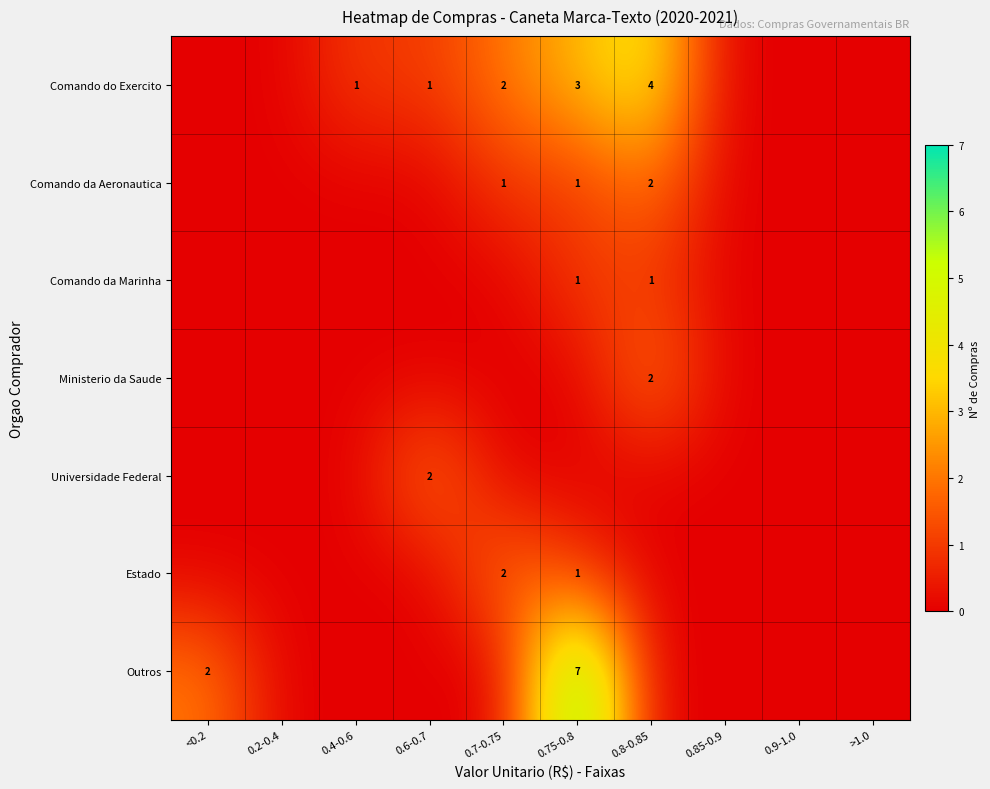

The value of Comando da Aeronautica at 0.75-0.8 is 1. True or false?

True